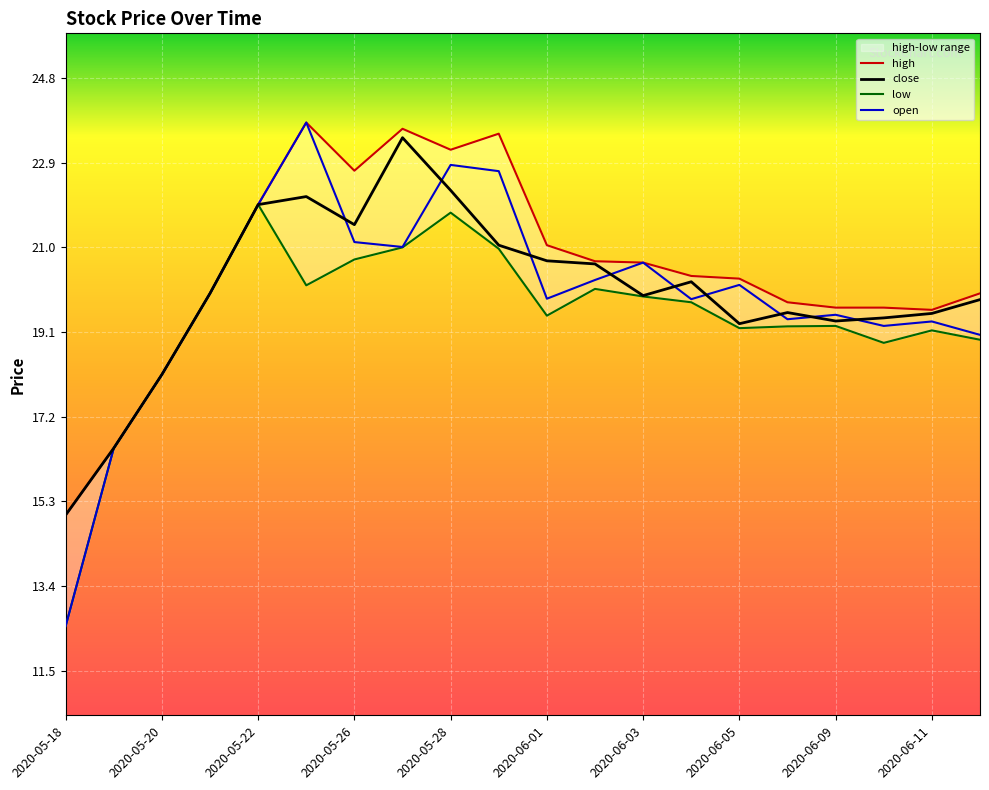

Between 2020-05-20 and 2020-06-04, which is larger?

2020-06-04